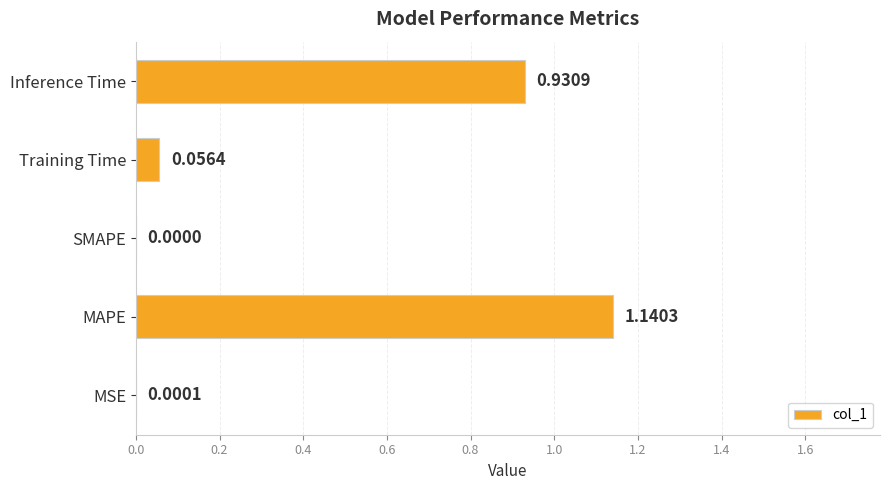

At which label is the value closest to 0?

SMAPE